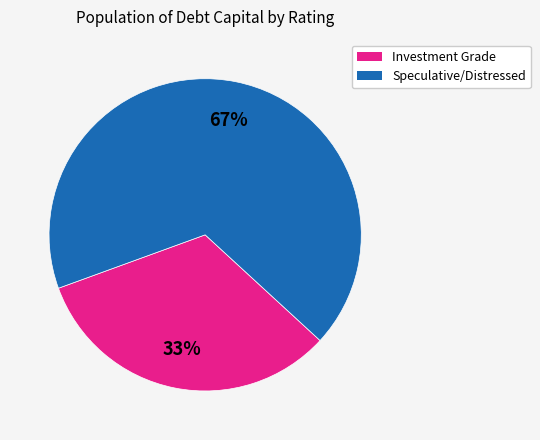

How many slices are in this pie chart?

2